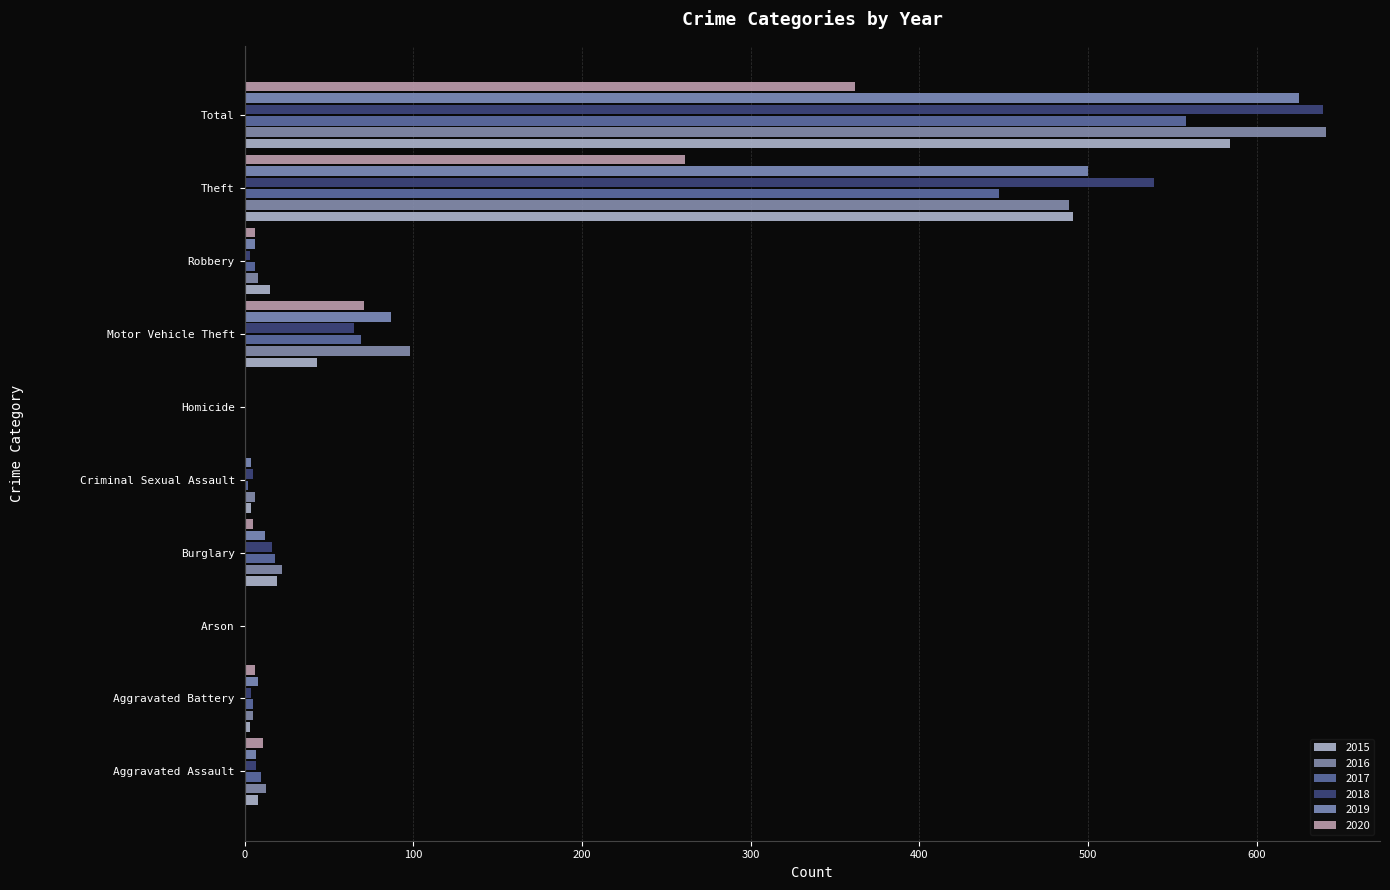

The 2016 series shows 37 at Burglary. True or false?

False